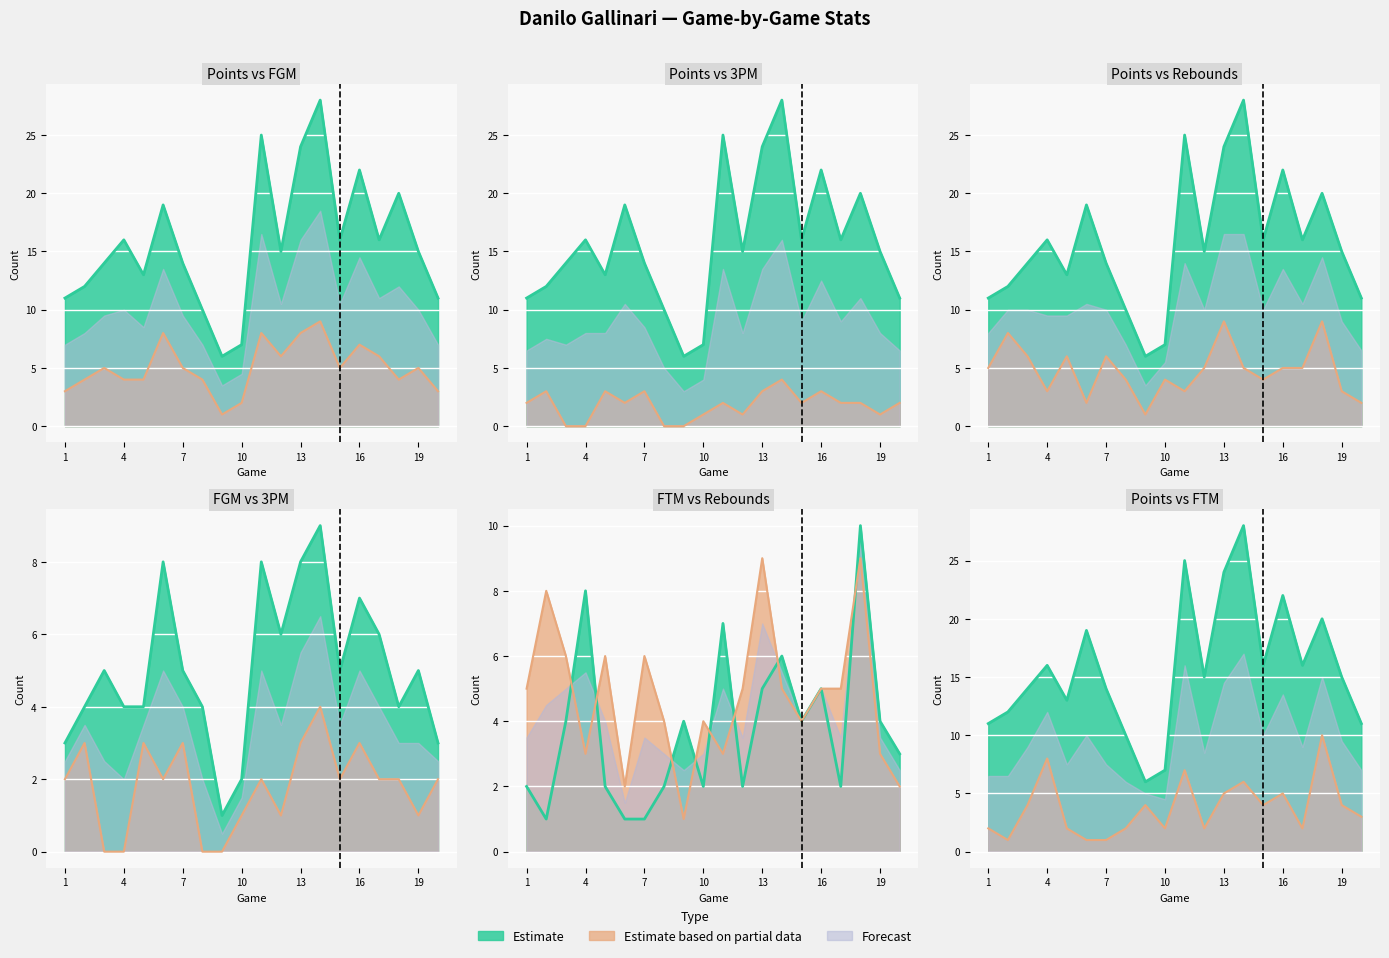

How many data points does each series have?

20